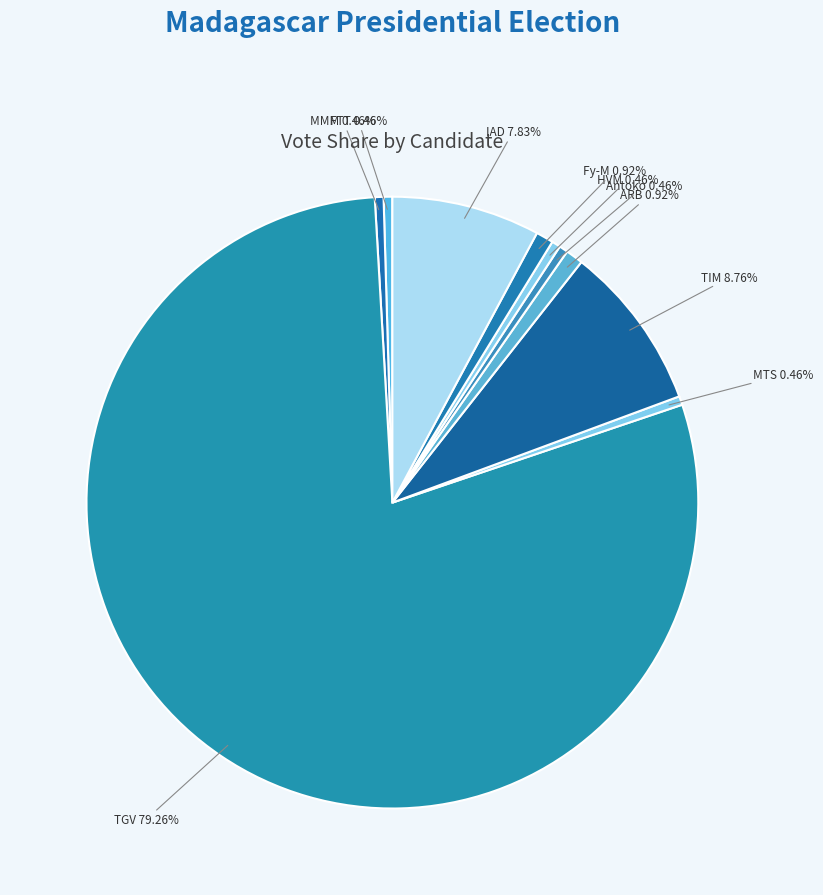

What is the largest slice in the pie chart?

TGV 79.26%